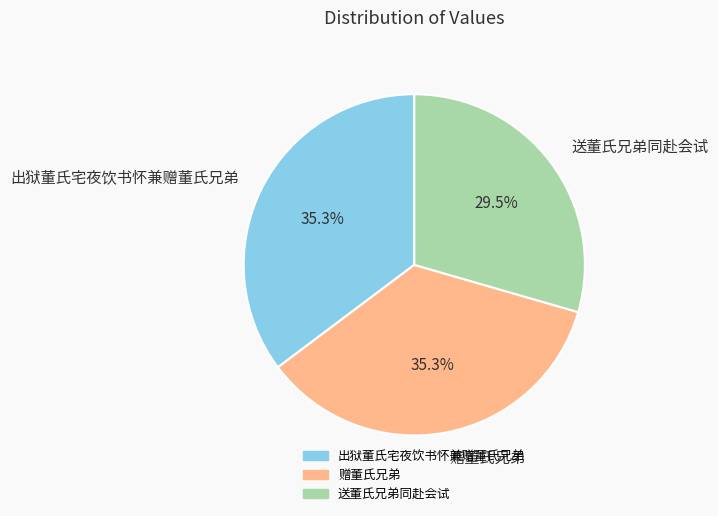

Which slice is the smallest?

送董氏兄弟同赴会试